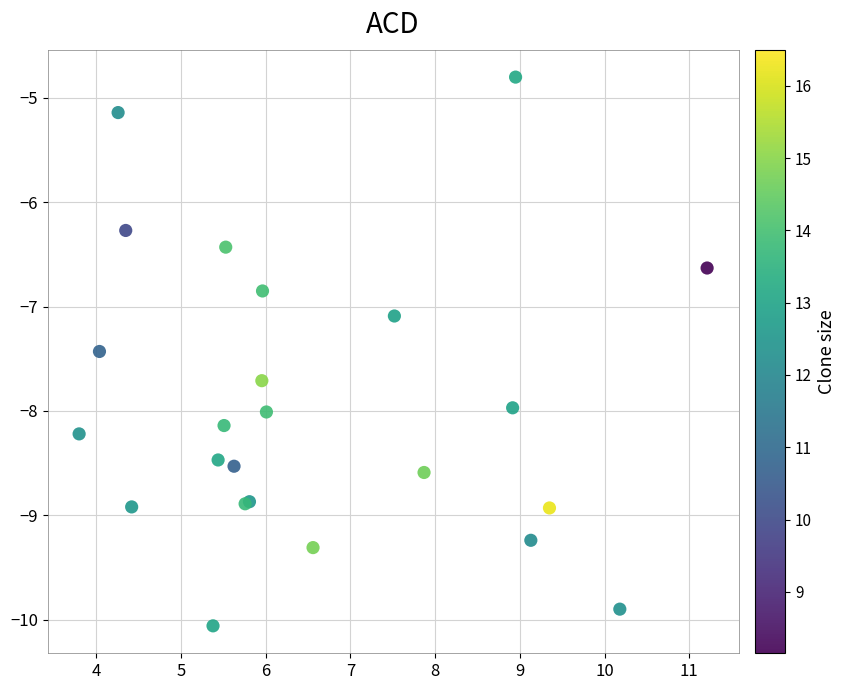

What Y value in the scatter plot is closest to -7?

-7.1